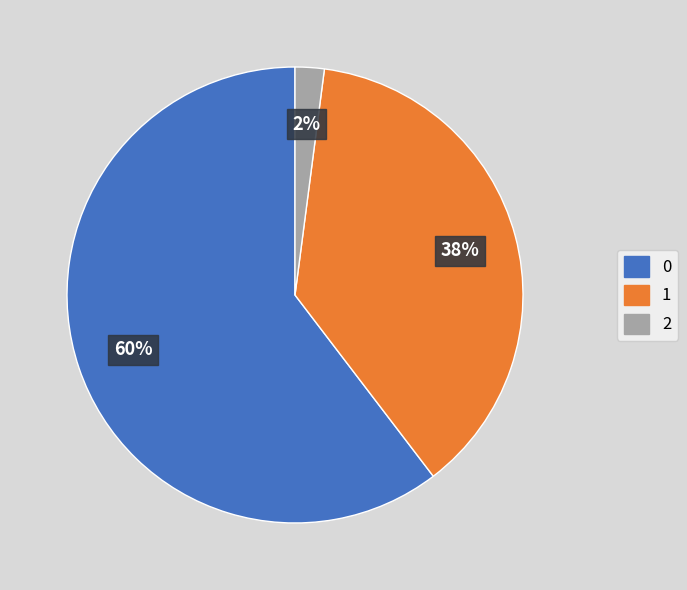

Rank the categories by value from lowest to highest.

2, 1, 0